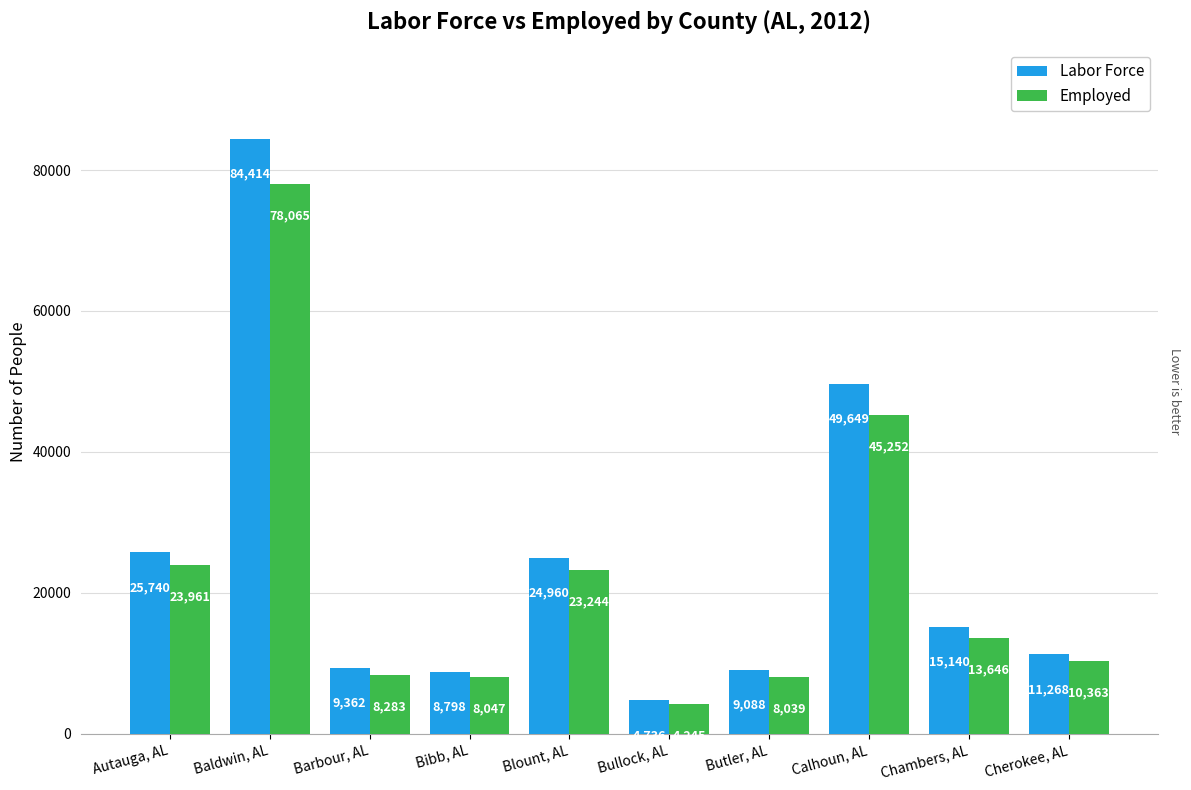

Is it true that Employed equals 45252 at Calhoun, AL?

True